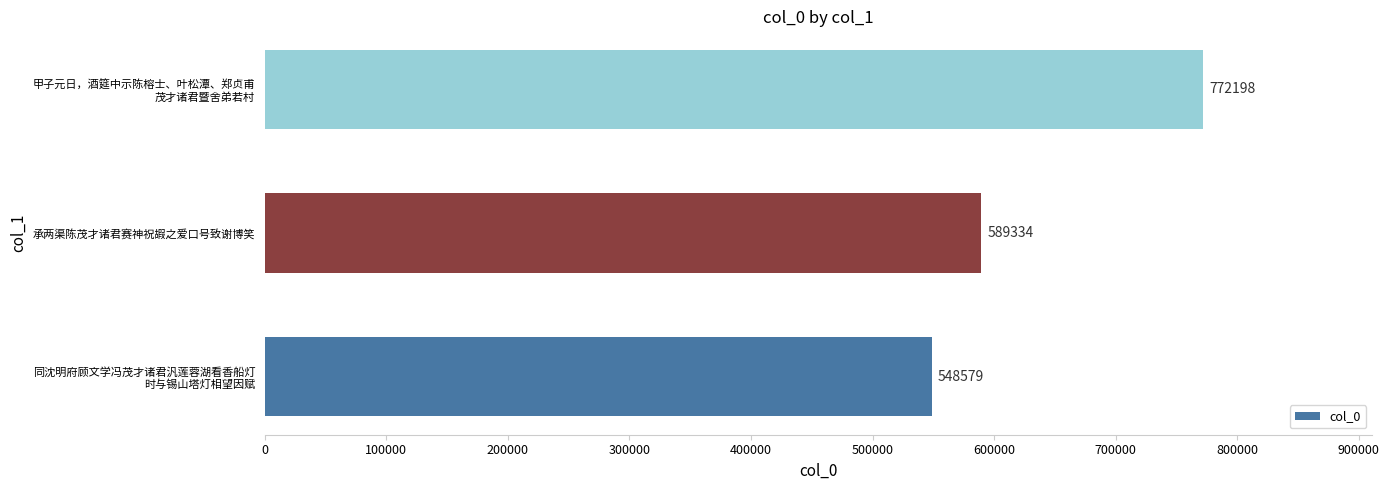

What is the difference between the maximum and minimum values?

223619